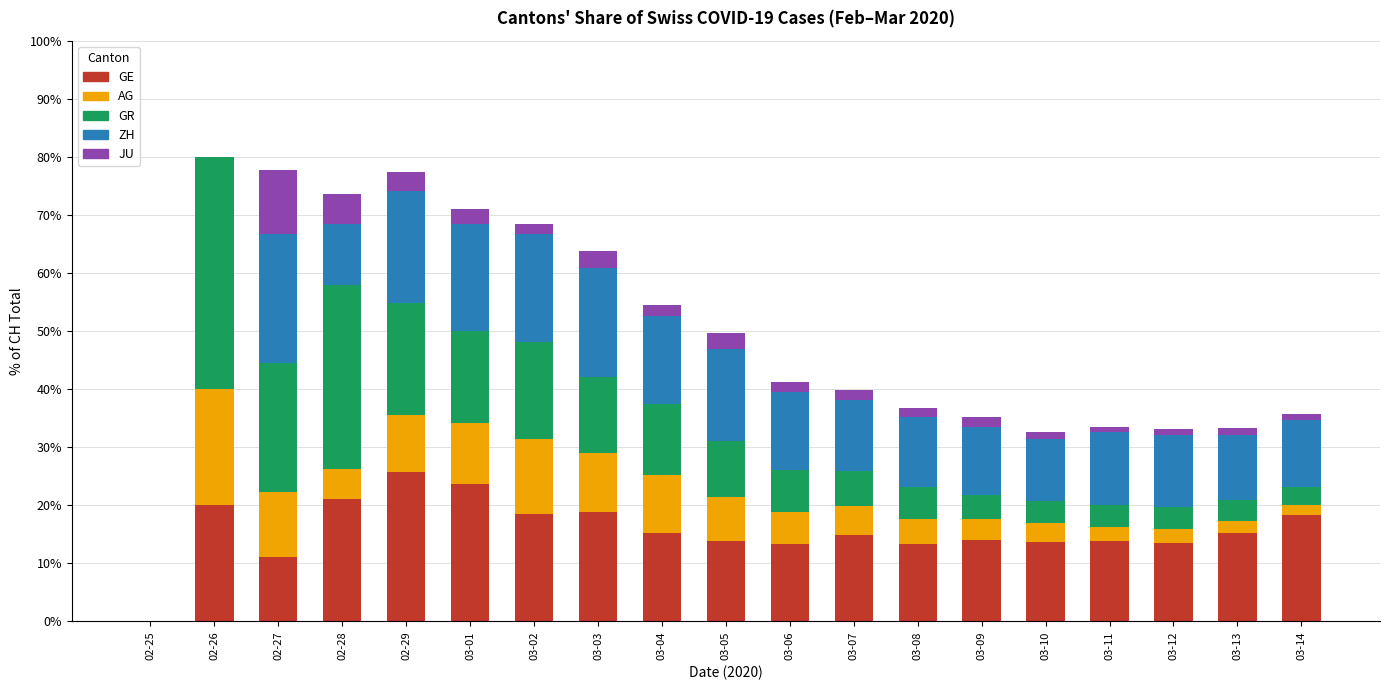

What is the maximum value for GE?

25.8